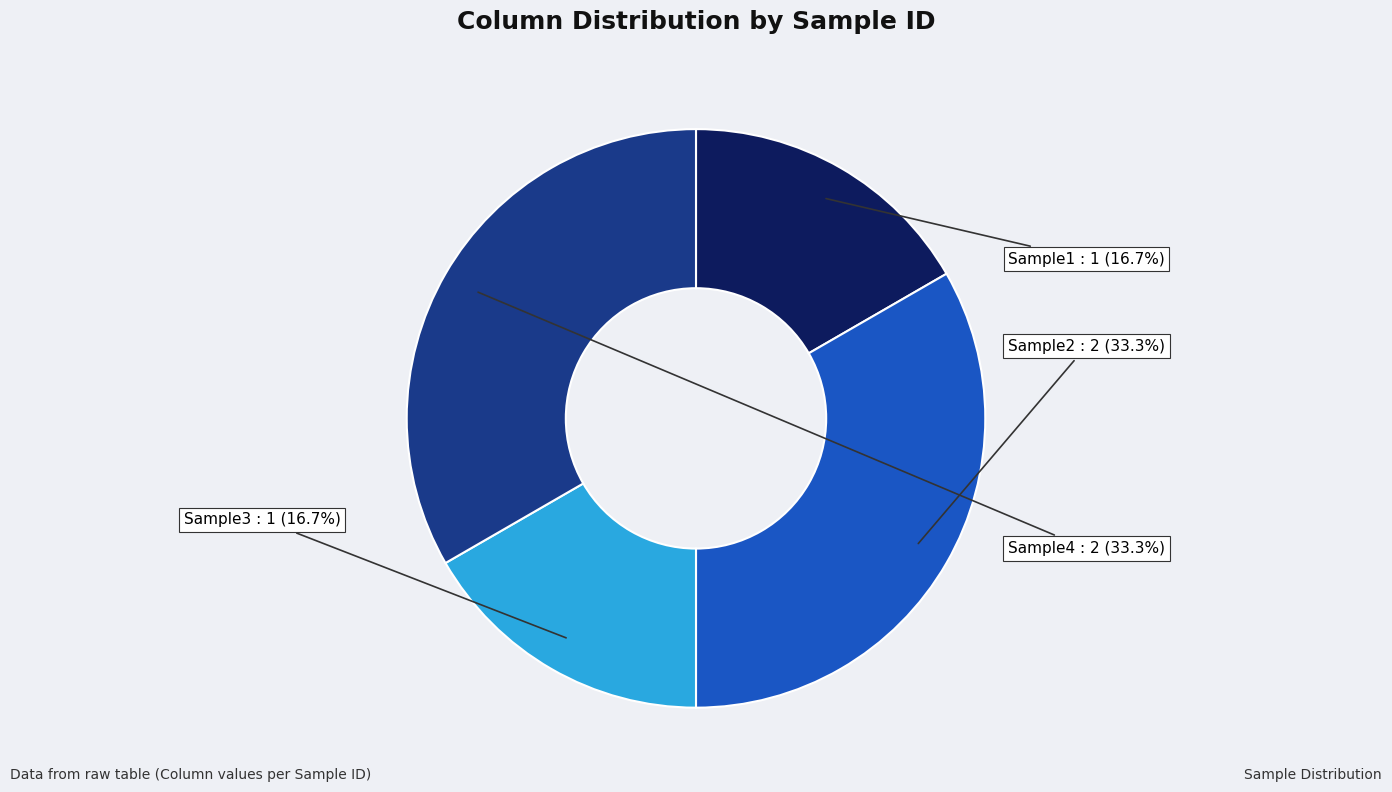

Is Sample2 the majority of the pie?

No